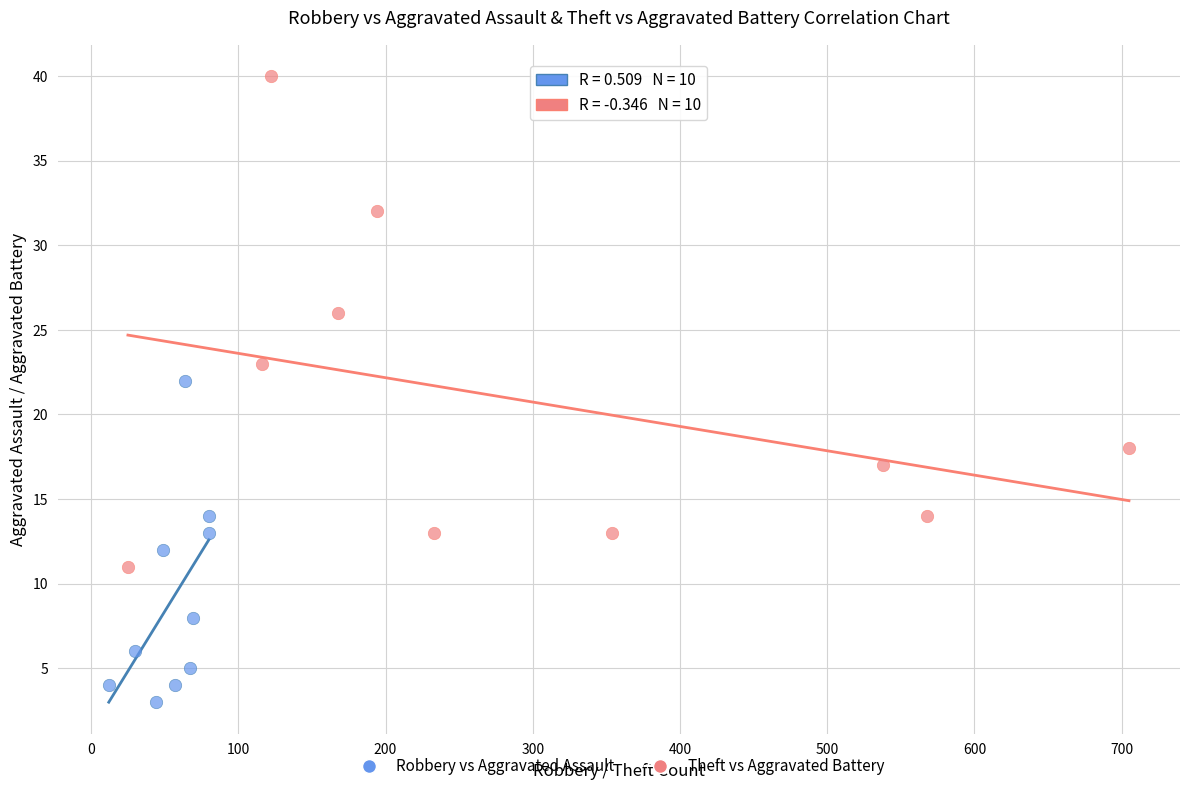

Which series contains the lowest Y value?

Robbery vs Aggravated Assault